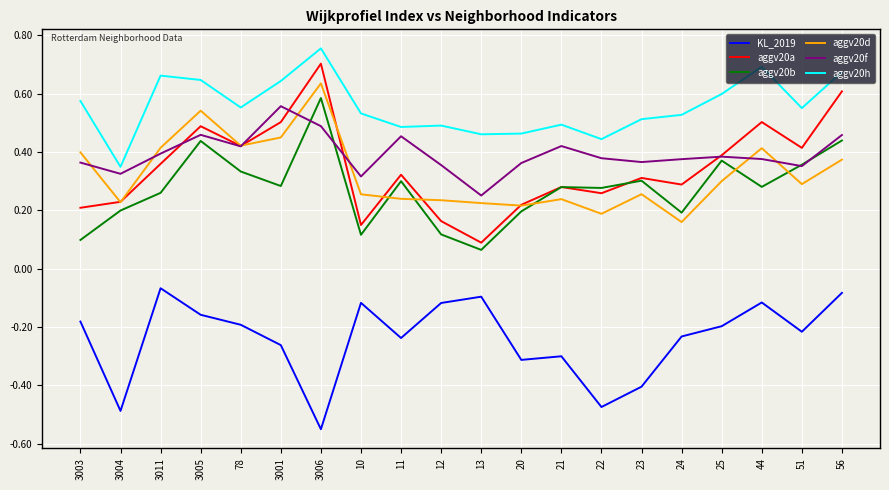

What is the sum of all aggv20a values?

6.9